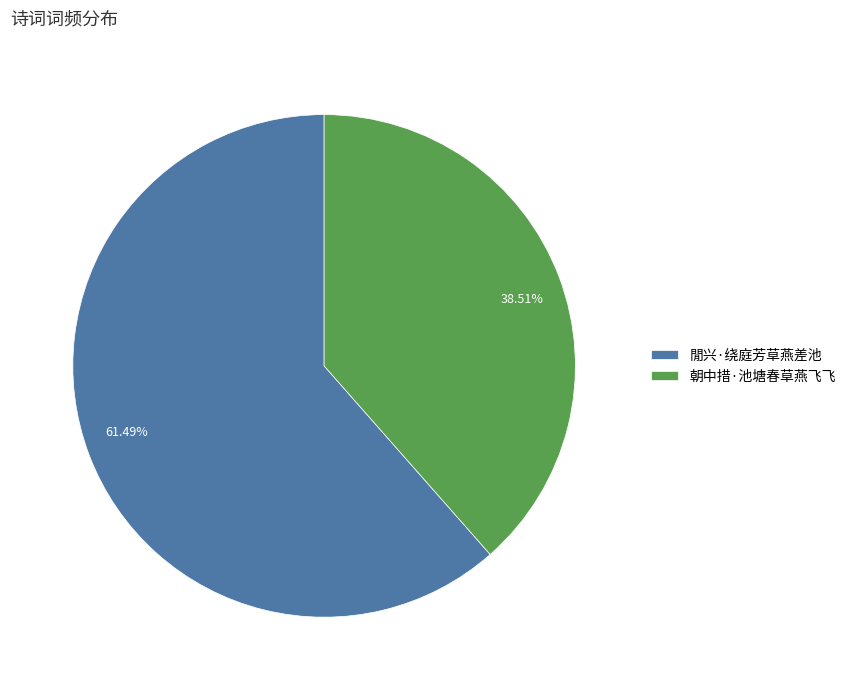

To the nearest percent, what is the average slice percentage?

50%